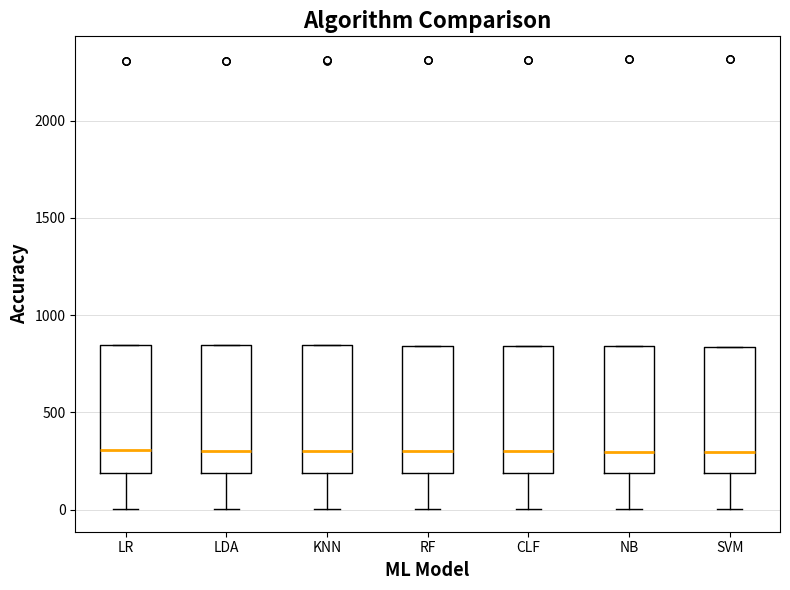

Reading left to right, read every box against the y-axis: the position of its median line, the range the box covers, and the ends of its whiskers. The values are not printed on the chart, so give them approximately, as read against the axis.

LR: median 300, box 200 to 850, whiskers 0 to 850
LDA: median 300, box 200 to 850, whiskers 0 to 850
KNN: median 300, box 200 to 850, whiskers 0 to 850
RF: median 300, box 200 to 850, whiskers 0 to 850
CLF: median 300, box 200 to 850, whiskers 0 to 850
NB: median 300, box 200 to 850, whiskers 0 to 850
SVM: median 300, box 200 to 850, whiskers 0 to 850